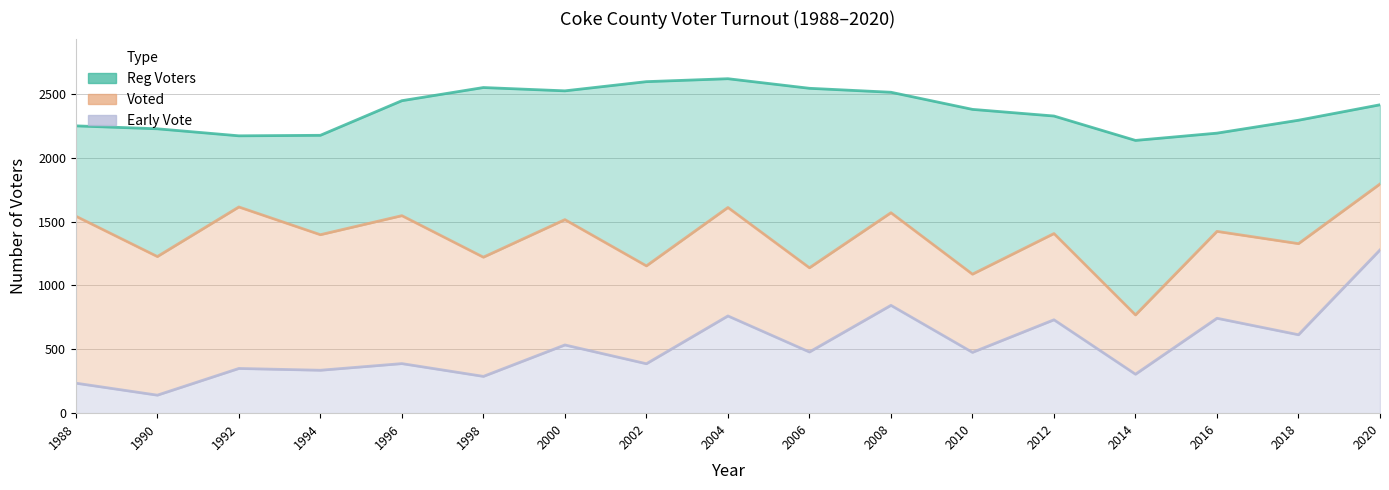

Reading left to right, extract all data points from this chart.

Reg Voters: 1988=2249	1990=2226	1992=2171	1994=2175	1996=2446	1998=2549	2000=2523	2002=2595	2004=2618	2006=2543	2008=2512	2010=2378	2012=2326	2014=2135	2016=2192	2018=2293	2020=2414
Voted: 1988=1542	1990=1226	1992=1614	1994=1397	1996=1546	1998=1221	2000=1515	2002=1153	2004=1610	2006=1138	2008=1569	2010=1088	2012=1406	2014=769	2016=1423	2018=1327	2020=1794
Early Vote: 1988=235	1990=141	1992=350	1994=336	1996=388	1998=288	2000=534	2002=387	2004=761	2006=479	2008=844	2010=476	2012=731	2014=305	2016=743	2018=614	2020=1278